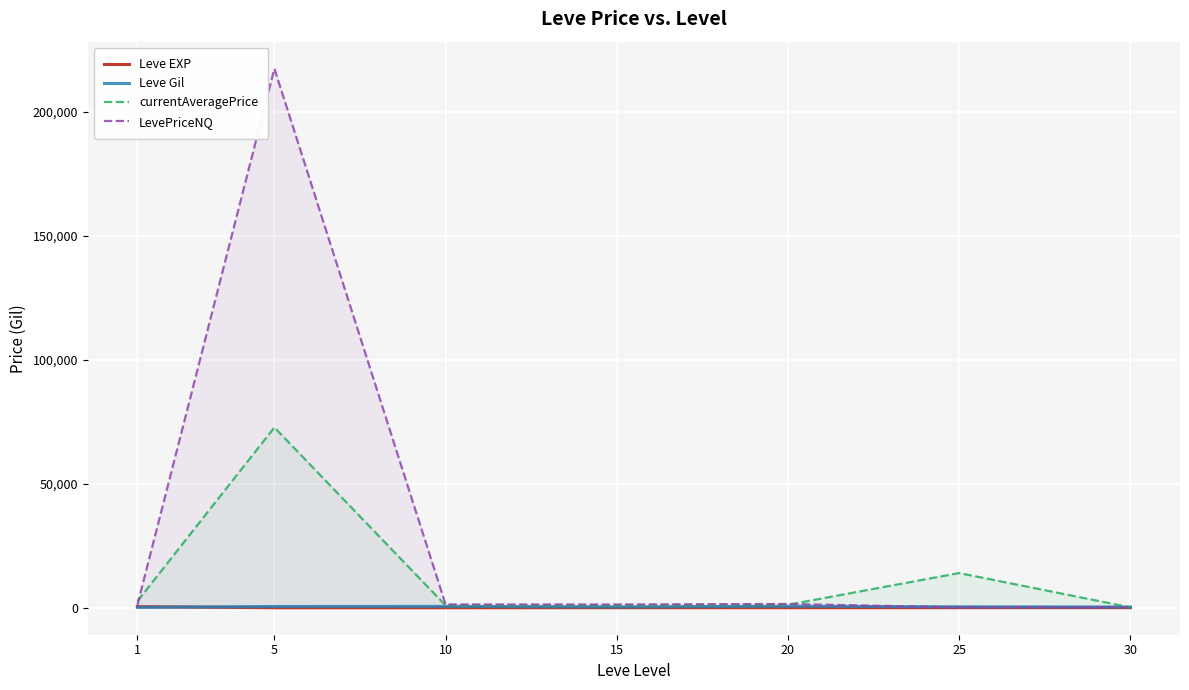

Reading left to right, list all the values displayed in this chart.

Leve EXP: 468.5	2.3	5.3	14.2	16.3	31.8	45.5
Leve Gil: 163.5	528.3	576.7	323.3	628.3	391.7	322.5
currentAveragePrice: 2657.9	72761.9	953.3	848.9	1215.8	14003.7	169.2
LevePriceNQ: 1187.0	217547.2	1333.9	1330.8	1530.8	150.0	120.0